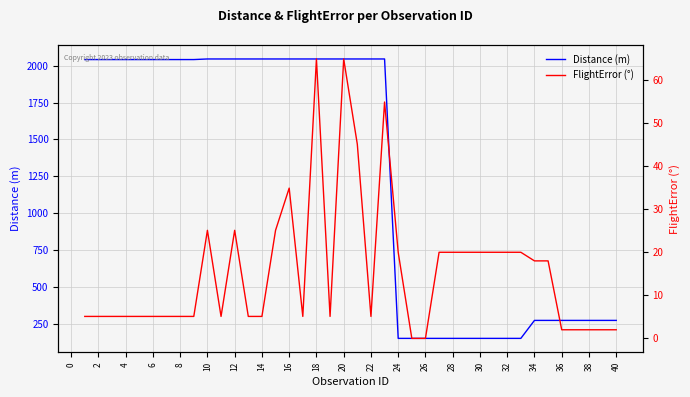

How many lines are shown in the chart?

2